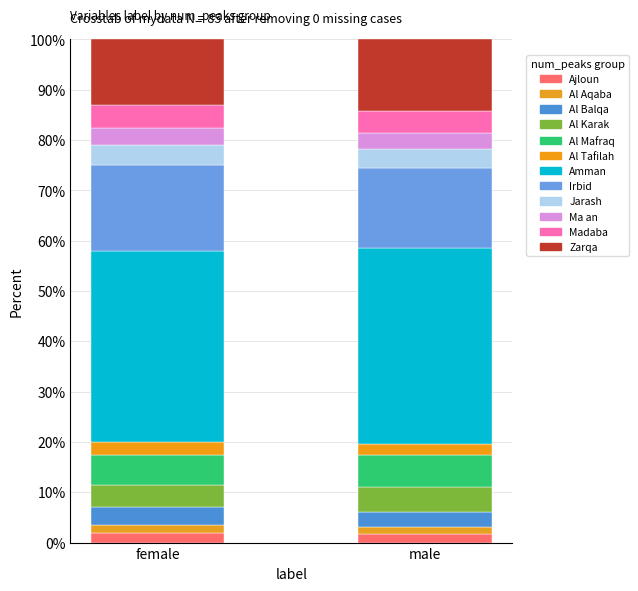

Are the bars grouped side by side (vs. stacked)?

No